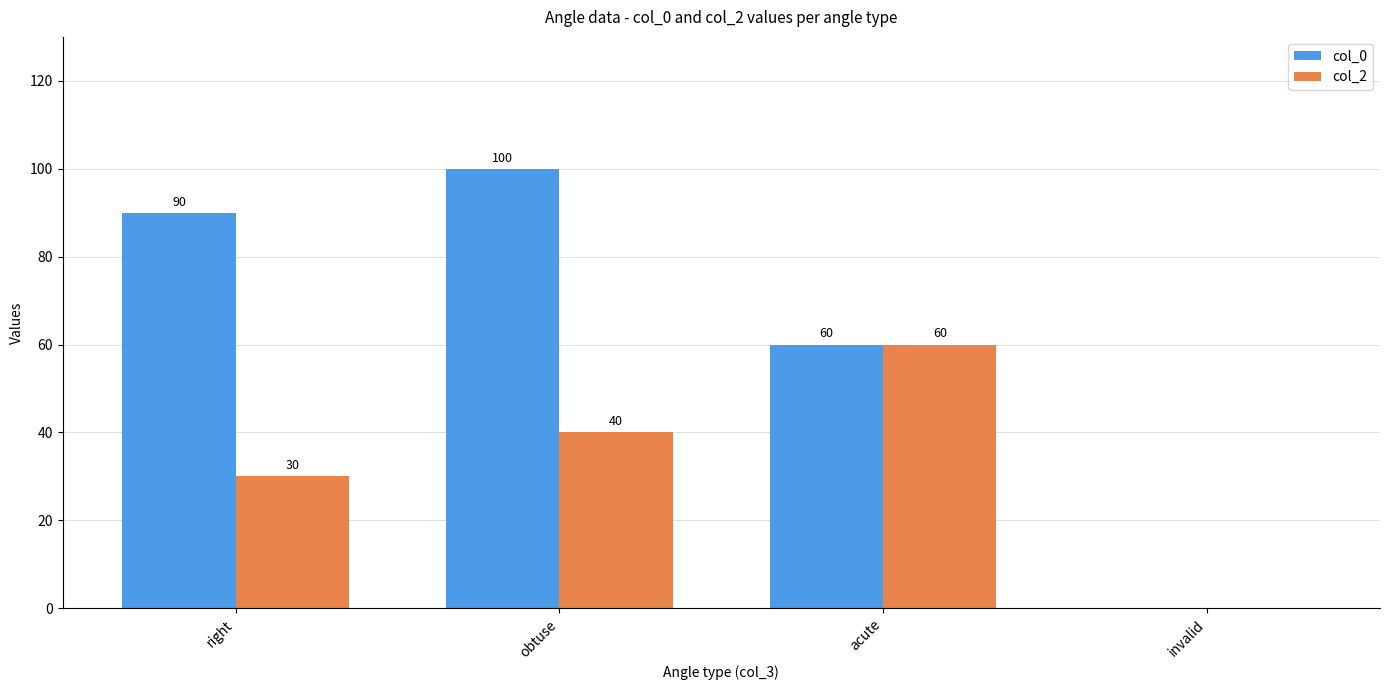

Reading right to left, list all the values displayed in this chart.

col_0: 0	60	100	90
col_2: 0	60	40	30